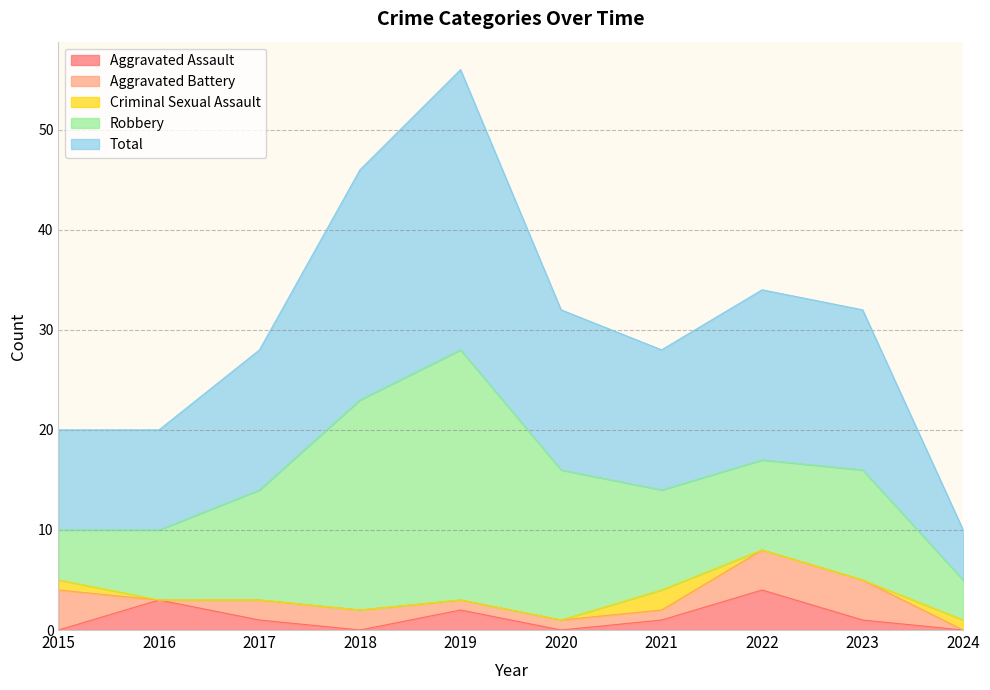

Does the chart display data point markers on the line(s)?

No